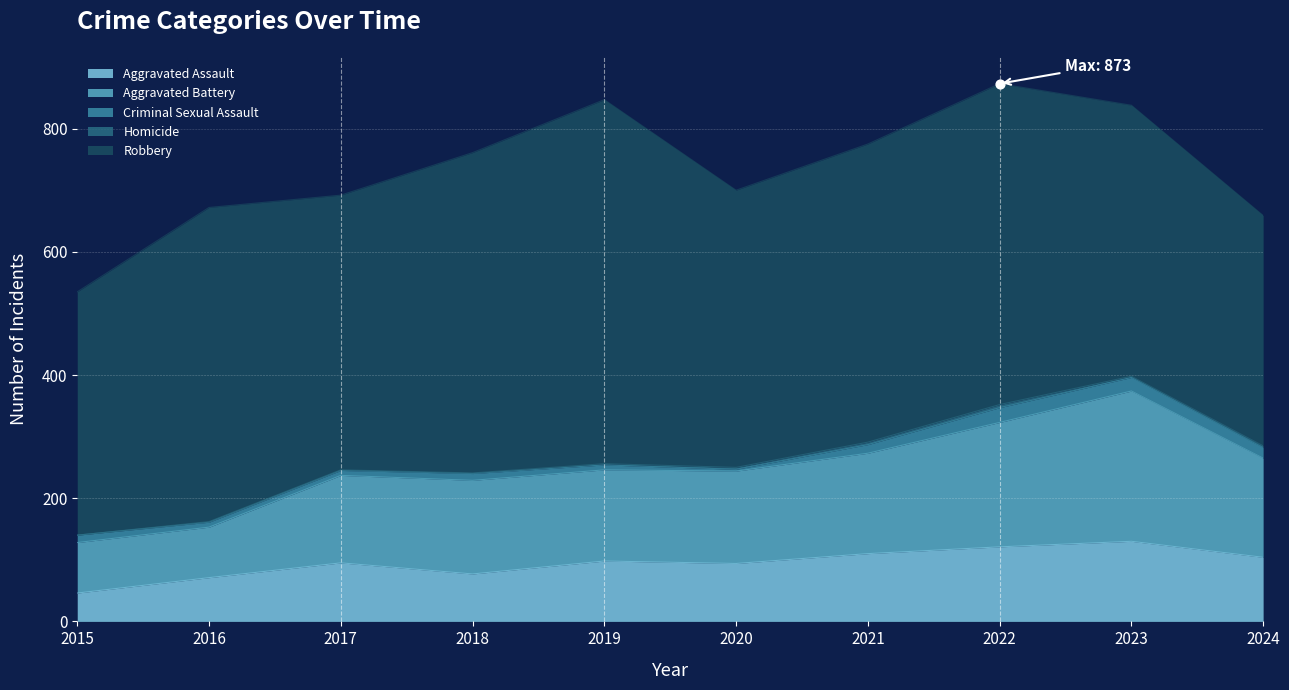

Which series has the largest Y range (max minus min)?

Robbery